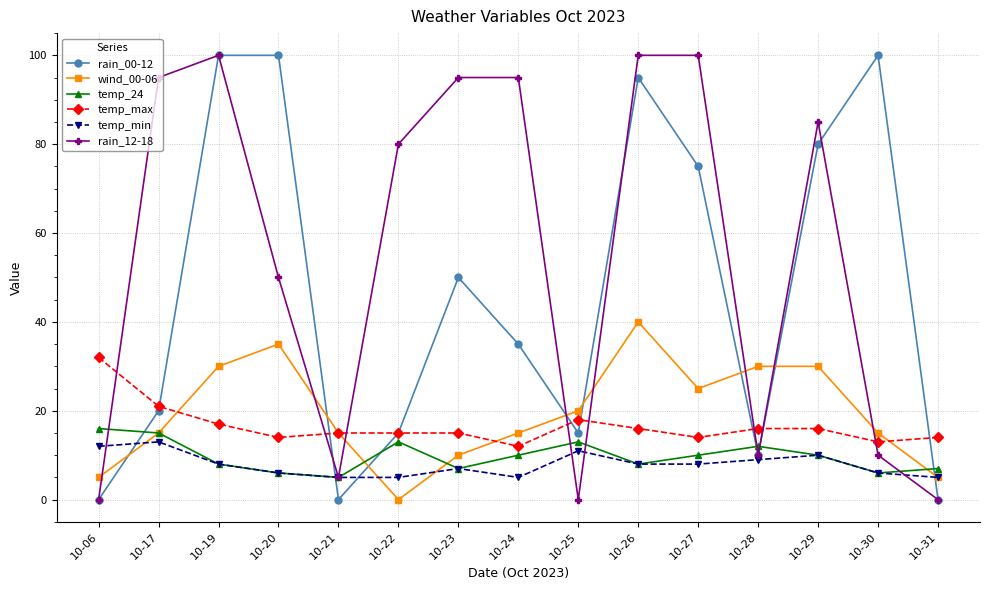

What is the total value across all series at 10-26?

267